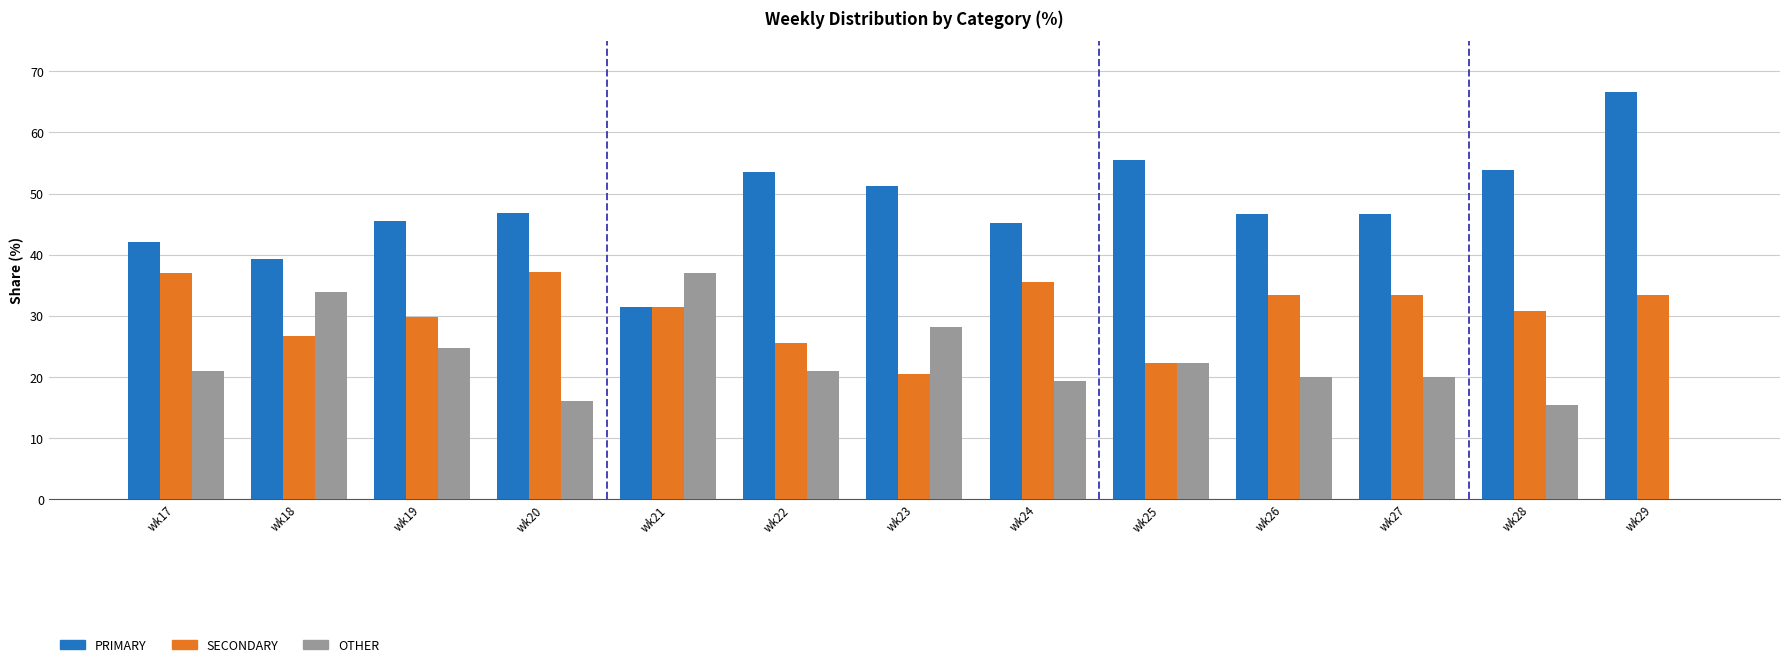

What is the spread (max minus min) of values at wk19?

20.8